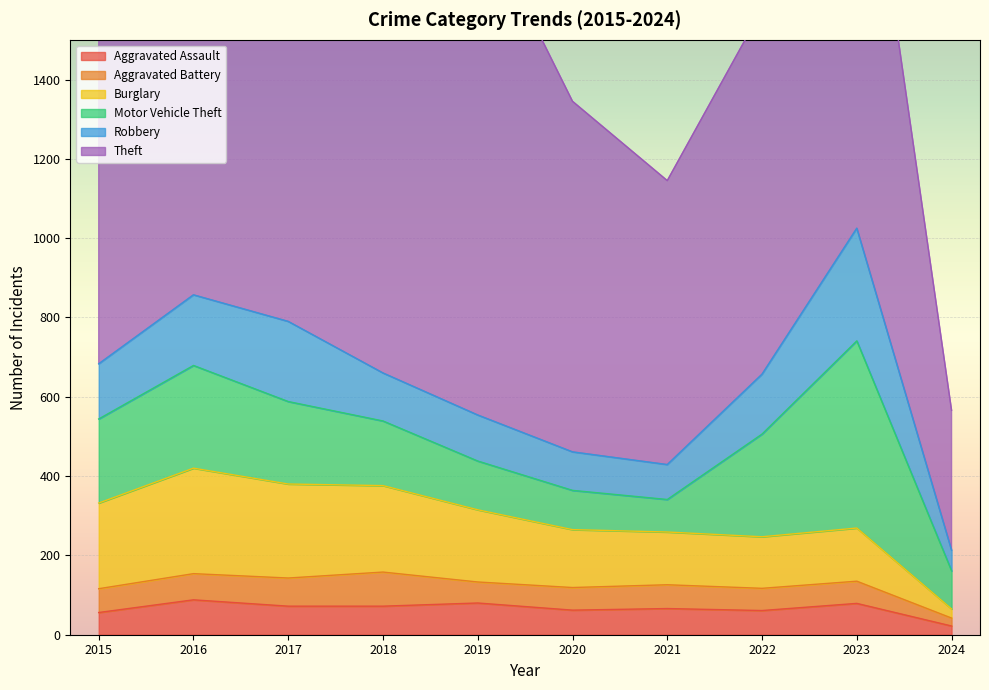

How many lines are shown in the chart?

6